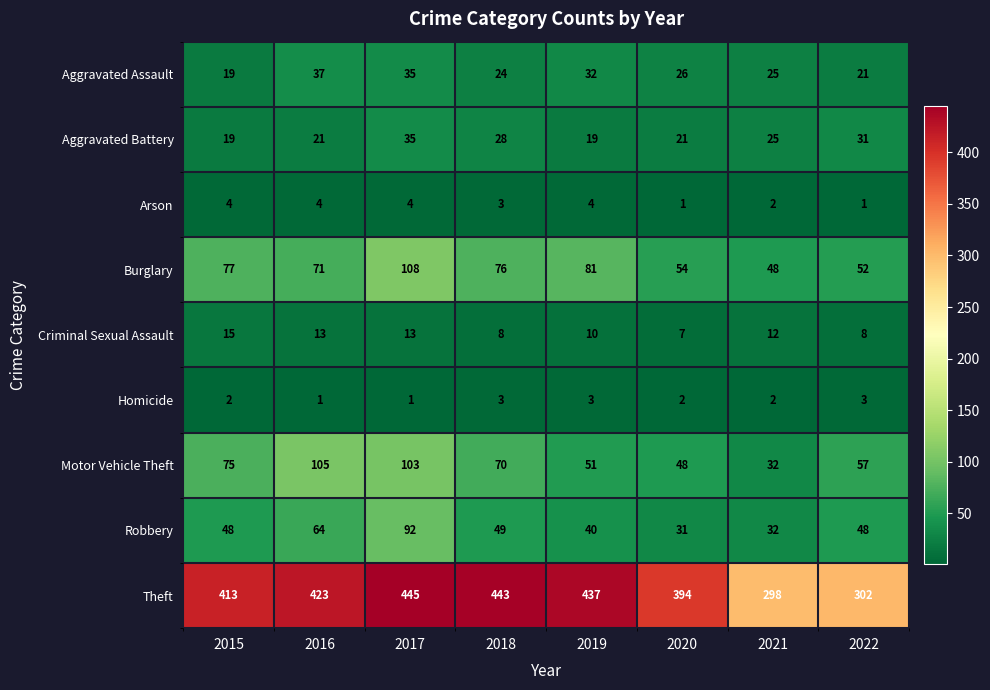

What value does the Homicide series have at 2018?

3